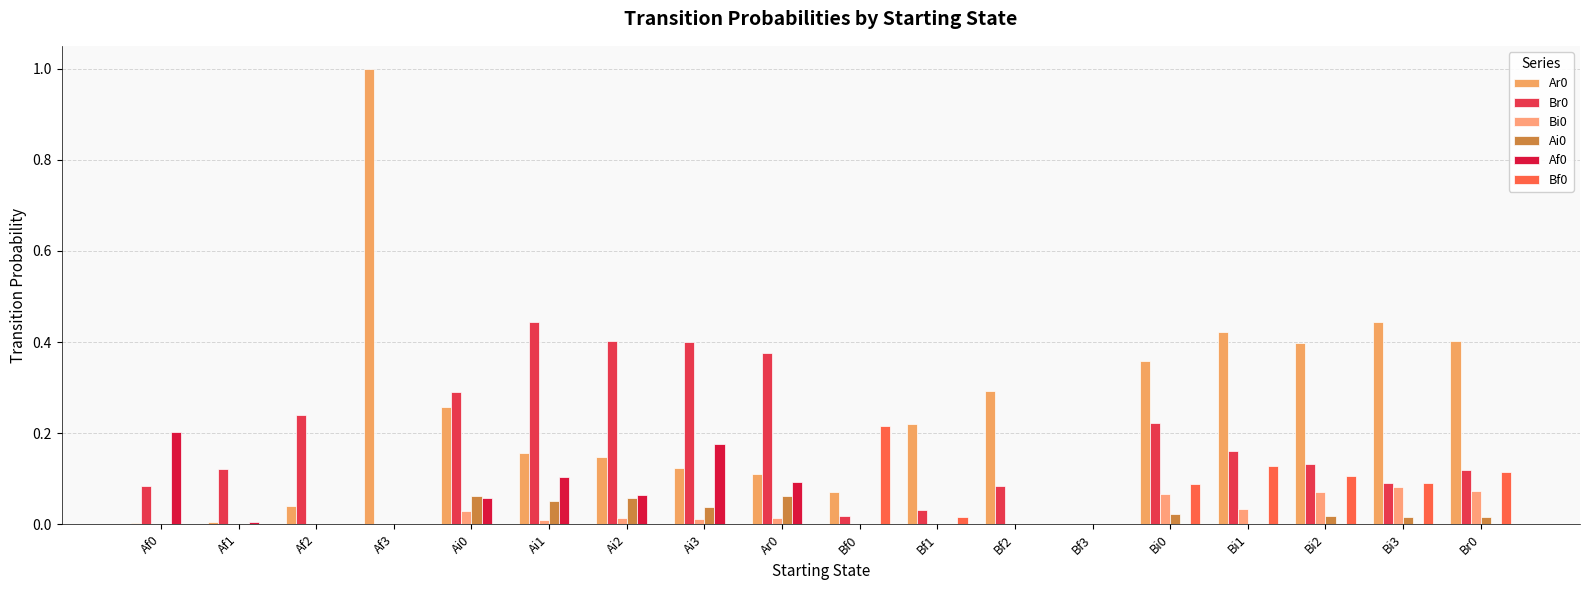

At which label is Af0 closest to 0?

Af2